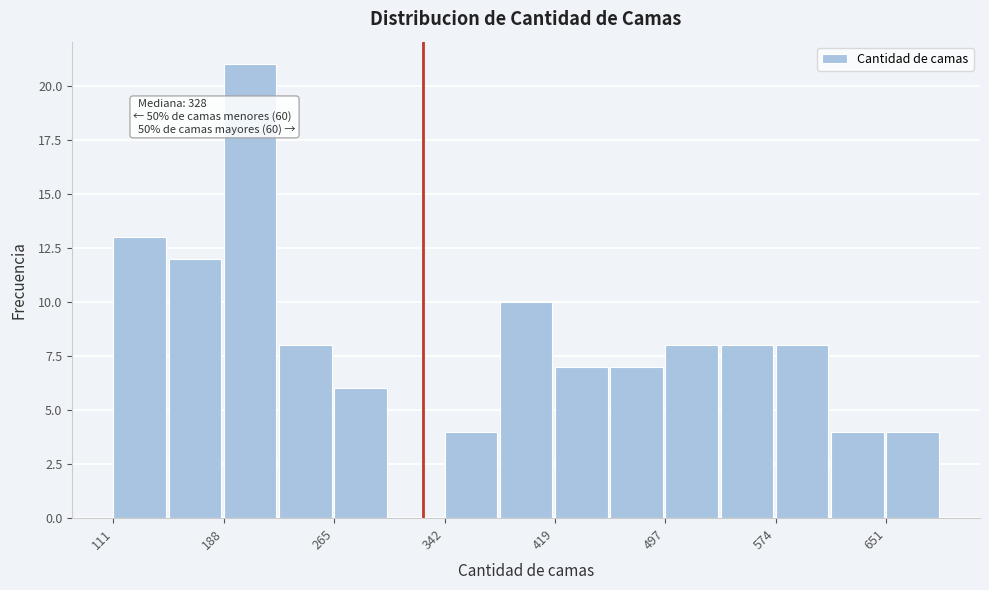

Read against the x-axis, roughly where is the centre of the tallest bar?

210